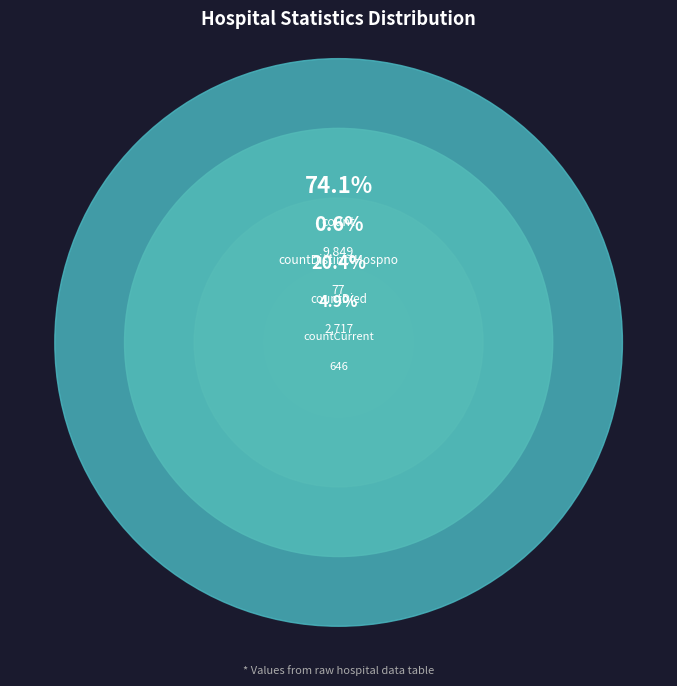

To the nearest percent, what is the average slice percentage?

20%